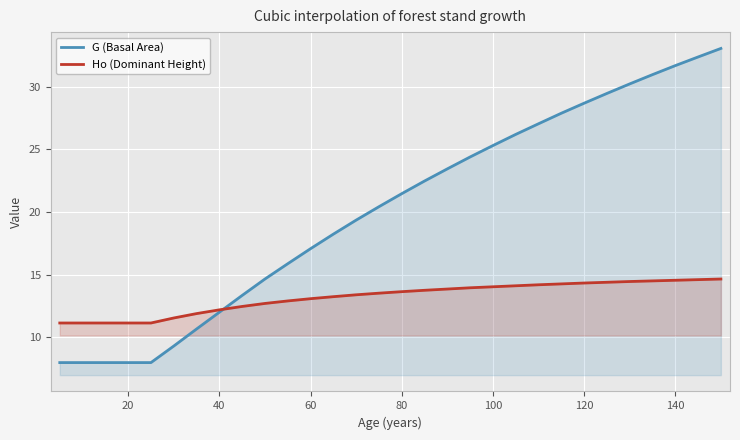

Read the G (Basal Area) value at 60.

17.1